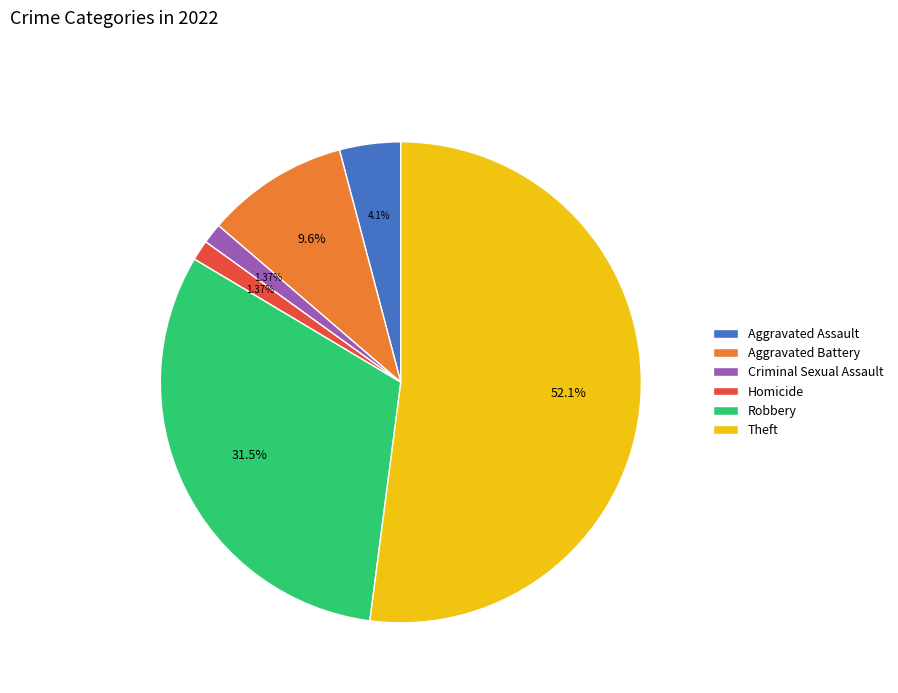

Which has a higher value, Aggravated Assault or Robbery?

Robbery